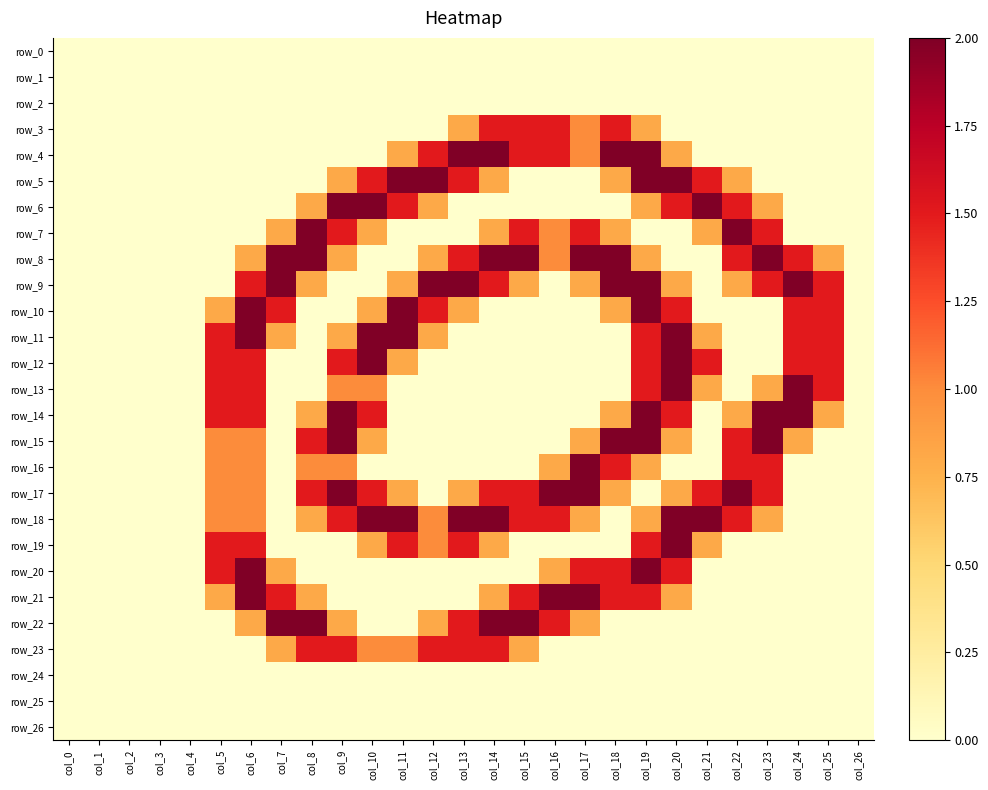

Reading left to right, transcribe all the data shown in this chart.

row_0: 0.0	0.0	0.0	0.0	0.0	0.0	0.0	0.0	0.0	0.0	0.0	0.0	0.0	0.0	0.0	0.0	0.0	0.0	0.0	0.0	0.0	0.0	0.0	0.0	0.0	0.0	0.0
row_1: 0.0	0.0	0.0	0.0	0.0	0.0	0.0	0.0	0.0	0.0	0.0	0.0	0.0	0.0	0.0	0.0	0.0	0.0	0.0	0.0	0.0	0.0	0.0	0.0	0.0	0.0	0.0
row_2: 0.0	0.0	0.0	0.0	0.0	0.0	0.0	0.0	0.0	0.0	0.0	0.0	0.0	0.0	0.0	0.0	0.0	0.0	0.0	0.0	0.0	0.0	0.0	0.0	0.0	0.0	0.0
row_3: 0.0	0.0	0.0	0.0	0.0	0.0	0.0	0.0	0.0	0.0	0.0	0.0	0.0	0.8	1.5	1.5	1.5	1.0	1.5	0.8	0.0	0.0	0.0	0.0	0.0	0.0	0.0
row_4: 0.0	0.0	0.0	0.0	0.0	0.0	0.0	0.0	0.0	0.0	0.0	0.8	1.5	2.0	2.0	1.5	1.5	1.0	2.0	2.0	0.8	0.0	0.0	0.0	0.0	0.0	0.0
row_5: 0.0	0.0	0.0	0.0	0.0	0.0	0.0	0.0	0.0	0.8	1.5	2.0	2.0	1.5	0.8	0.0	0.0	0.0	0.8	2.0	2.0	1.5	0.8	0.0	0.0	0.0	0.0
row_6: 0.0	0.0	0.0	0.0	0.0	0.0	0.0	0.0	0.8	2.0	2.0	1.5	0.8	0.0	0.0	0.0	0.0	0.0	0.0	0.8	1.5	2.0	1.5	0.8	0.0	0.0	0.0
row_7: 0.0	0.0	0.0	0.0	0.0	0.0	0.0	0.8	2.0	1.5	0.8	0.0	0.0	0.0	0.8	1.5	1.0	1.5	0.8	0.0	0.0	0.8	2.0	1.5	0.0	0.0	0.0
row_8: 0.0	0.0	0.0	0.0	0.0	0.0	0.8	2.0	2.0	0.8	0.0	0.0	0.8	1.5	2.0	2.0	1.0	2.0	2.0	0.8	0.0	0.0	1.5	2.0	1.5	0.8	0.0
row_9: 0.0	0.0	0.0	0.0	0.0	0.0	1.5	2.0	0.8	0.0	0.0	0.8	2.0	2.0	1.5	0.8	0.0	0.8	2.0	2.0	0.8	0.0	0.8	1.5	2.0	1.5	0.0
row_10: 0.0	0.0	0.0	0.0	0.0	0.8	2.0	1.5	0.0	0.0	0.8	2.0	1.5	0.8	0.0	0.0	0.0	0.0	0.8	2.0	1.5	0.0	0.0	0.0	1.5	1.5	0.0
row_11: 0.0	0.0	0.0	0.0	0.0	1.5	2.0	0.8	0.0	0.8	2.0	2.0	0.8	0.0	0.0	0.0	0.0	0.0	0.0	1.5	2.0	0.8	0.0	0.0	1.5	1.5	0.0
row_12: 0.0	0.0	0.0	0.0	0.0	1.5	1.5	0.0	0.0	1.5	2.0	0.8	0.0	0.0	0.0	0.0	0.0	0.0	0.0	1.5	2.0	1.5	0.0	0.0	1.5	1.5	0.0
row_13: 0.0	0.0	0.0	0.0	0.0	1.5	1.5	0.0	0.0	1.0	1.0	0.0	0.0	0.0	0.0	0.0	0.0	0.0	0.0	1.5	2.0	0.8	0.0	0.8	2.0	1.5	0.0
row_14: 0.0	0.0	0.0	0.0	0.0	1.5	1.5	0.0	0.8	2.0	1.5	0.0	0.0	0.0	0.0	0.0	0.0	0.0	0.8	2.0	1.5	0.0	0.8	2.0	2.0	0.8	0.0
row_15: 0.0	0.0	0.0	0.0	0.0	1.0	1.0	0.0	1.5	2.0	0.8	0.0	0.0	0.0	0.0	0.0	0.0	0.8	2.0	2.0	0.8	0.0	1.5	2.0	0.8	0.0	0.0
row_16: 0.0	0.0	0.0	0.0	0.0	1.0	1.0	0.0	1.0	1.0	0.0	0.0	0.0	0.0	0.0	0.0	0.8	2.0	1.5	0.8	0.0	0.0	1.5	1.5	0.0	0.0	0.0
row_17: 0.0	0.0	0.0	0.0	0.0	1.0	1.0	0.0	1.5	2.0	1.5	0.8	0.0	0.8	1.5	1.5	2.0	2.0	0.8	0.0	0.8	1.5	2.0	1.5	0.0	0.0	0.0
row_18: 0.0	0.0	0.0	0.0	0.0	1.0	1.0	0.0	0.8	1.5	2.0	2.0	1.0	2.0	2.0	1.5	1.5	0.8	0.0	0.8	2.0	2.0	1.5	0.8	0.0	0.0	0.0
row_19: 0.0	0.0	0.0	0.0	0.0	1.5	1.5	0.0	0.0	0.0	0.8	1.5	1.0	1.5	0.8	0.0	0.0	0.0	0.0	1.5	2.0	0.8	0.0	0.0	0.0	0.0	0.0
row_20: 0.0	0.0	0.0	0.0	0.0	1.5	2.0	0.8	0.0	0.0	0.0	0.0	0.0	0.0	0.0	0.0	0.8	1.5	1.5	2.0	1.5	0.0	0.0	0.0	0.0	0.0	0.0
row_21: 0.0	0.0	0.0	0.0	0.0	0.8	2.0	1.5	0.8	0.0	0.0	0.0	0.0	0.0	0.8	1.5	2.0	2.0	1.5	1.5	0.8	0.0	0.0	0.0	0.0	0.0	0.0
row_22: 0.0	0.0	0.0	0.0	0.0	0.0	0.8	2.0	2.0	0.8	0.0	0.0	0.8	1.5	2.0	2.0	1.5	0.8	0.0	0.0	0.0	0.0	0.0	0.0	0.0	0.0	0.0
row_23: 0.0	0.0	0.0	0.0	0.0	0.0	0.0	0.8	1.5	1.5	1.0	1.0	1.5	1.5	1.5	0.8	0.0	0.0	0.0	0.0	0.0	0.0	0.0	0.0	0.0	0.0	0.0
row_24: 0.0	0.0	0.0	0.0	0.0	0.0	0.0	0.0	0.0	0.0	0.0	0.0	0.0	0.0	0.0	0.0	0.0	0.0	0.0	0.0	0.0	0.0	0.0	0.0	0.0	0.0	0.0
row_25: 0.0	0.0	0.0	0.0	0.0	0.0	0.0	0.0	0.0	0.0	0.0	0.0	0.0	0.0	0.0	0.0	0.0	0.0	0.0	0.0	0.0	0.0	0.0	0.0	0.0	0.0	0.0
row_26: 0.0	0.0	0.0	0.0	0.0	0.0	0.0	0.0	0.0	0.0	0.0	0.0	0.0	0.0	0.0	0.0	0.0	0.0	0.0	0.0	0.0	0.0	0.0	0.0	0.0	0.0	0.0